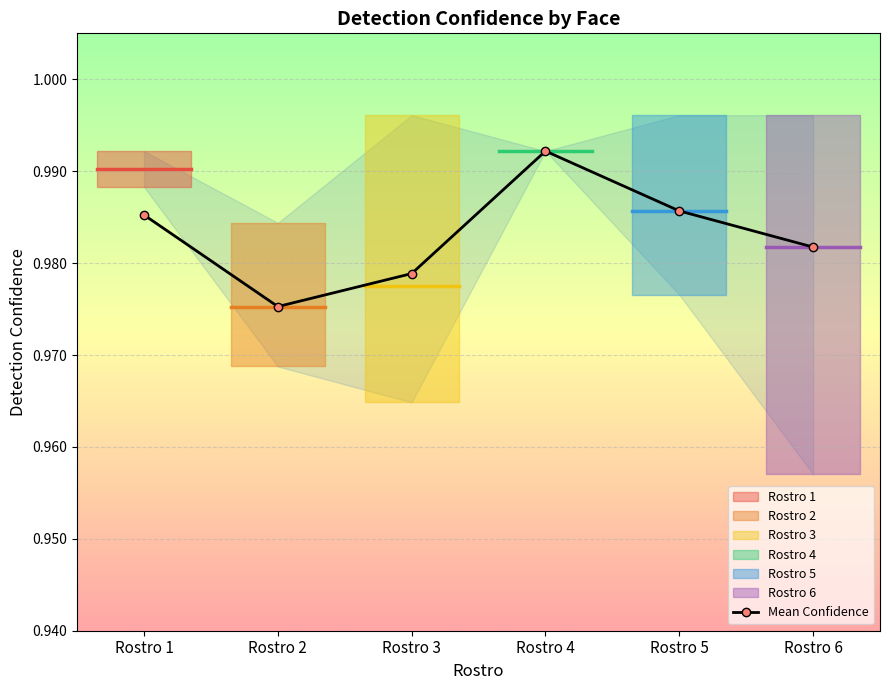

How many lines are shown in the chart?

1